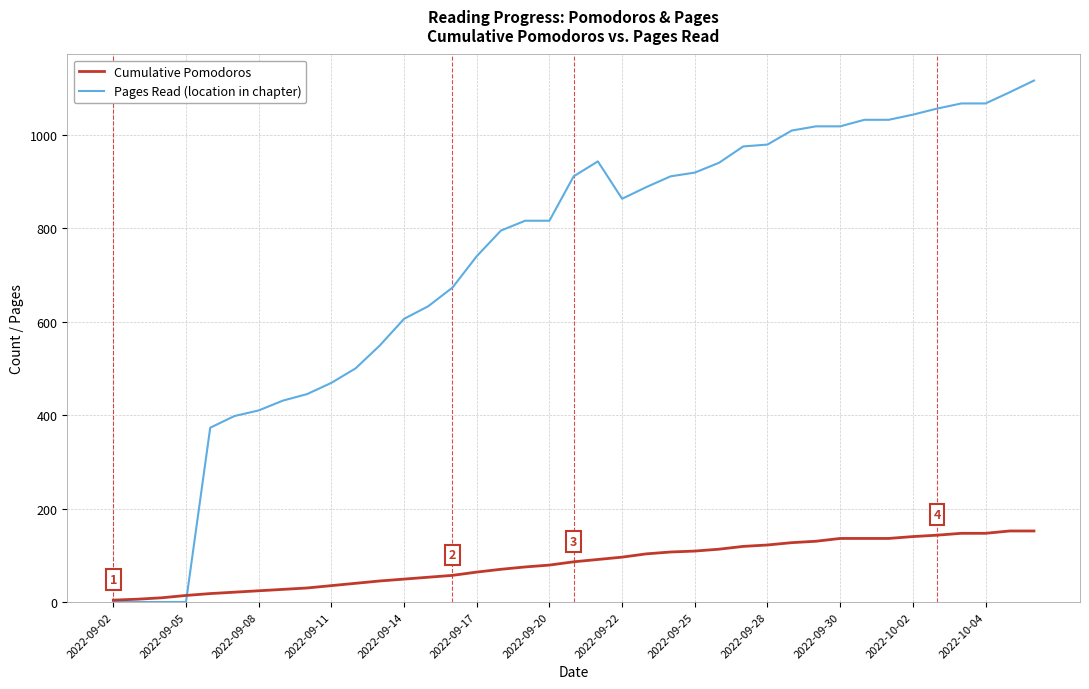

Which series has the widest spread of values?

Pages Read (location in chapter)